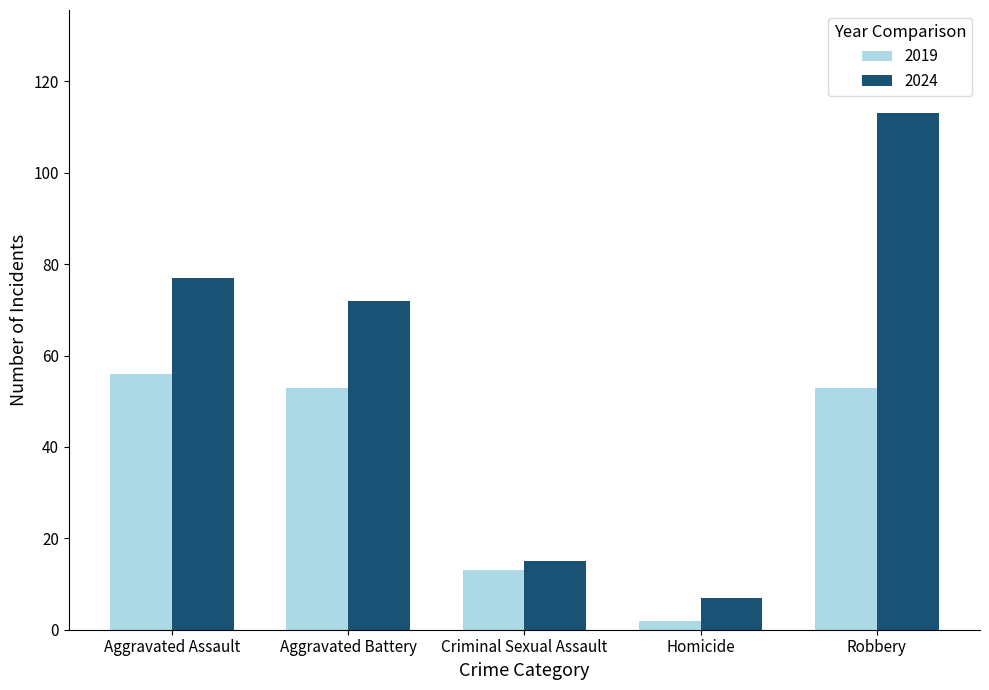

At which category is the sum across all series the highest?

Robbery